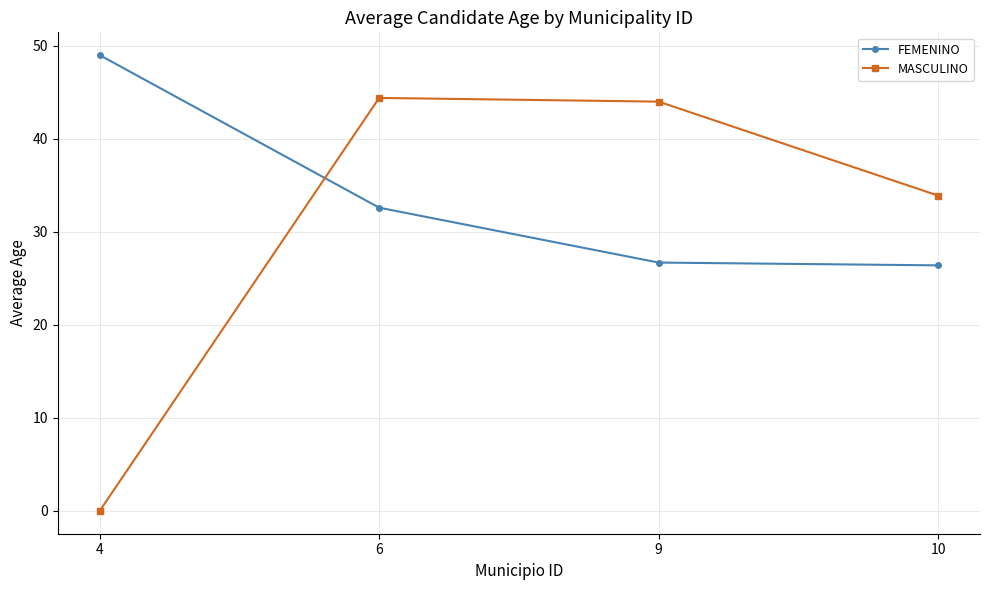

Reading right to left, what are all the values shown in this chart?

FEMENINO: 10=26.4	9=26.7	6=32.6	4=49.0
MASCULINO: 10=33.9	9=44.0	6=44.4	4=0.0